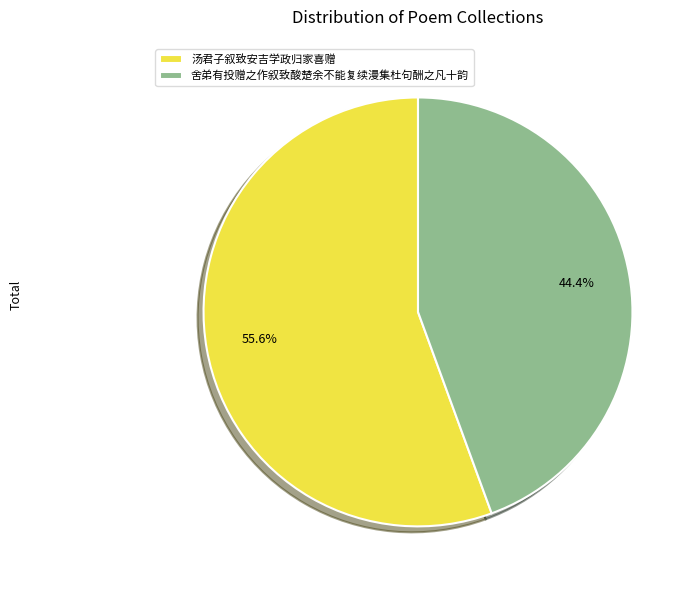

To the nearest percent, what portion does 舍弟有投赠之作叙致酸楚余不能复续漫集杜句酬之凡十韵 represent?

44%